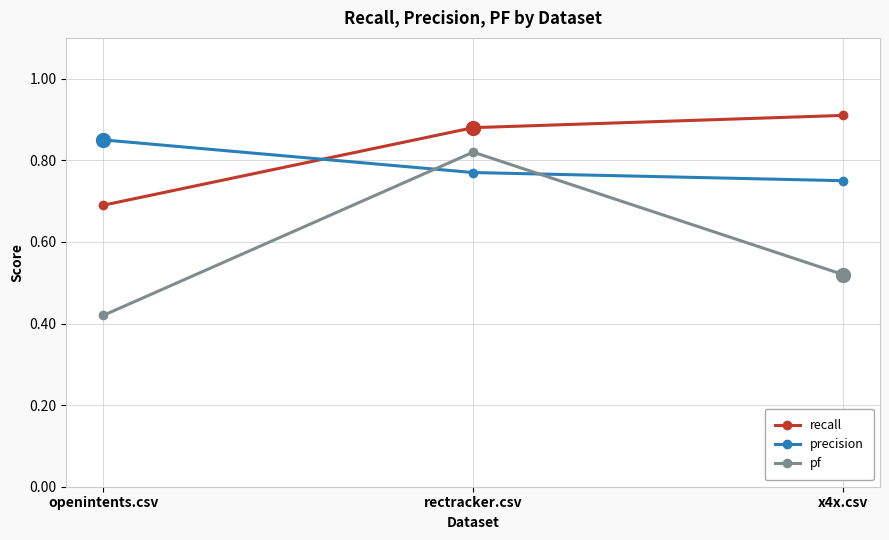

Which series changed the most between openintents.csv and rectracker.csv?

pf